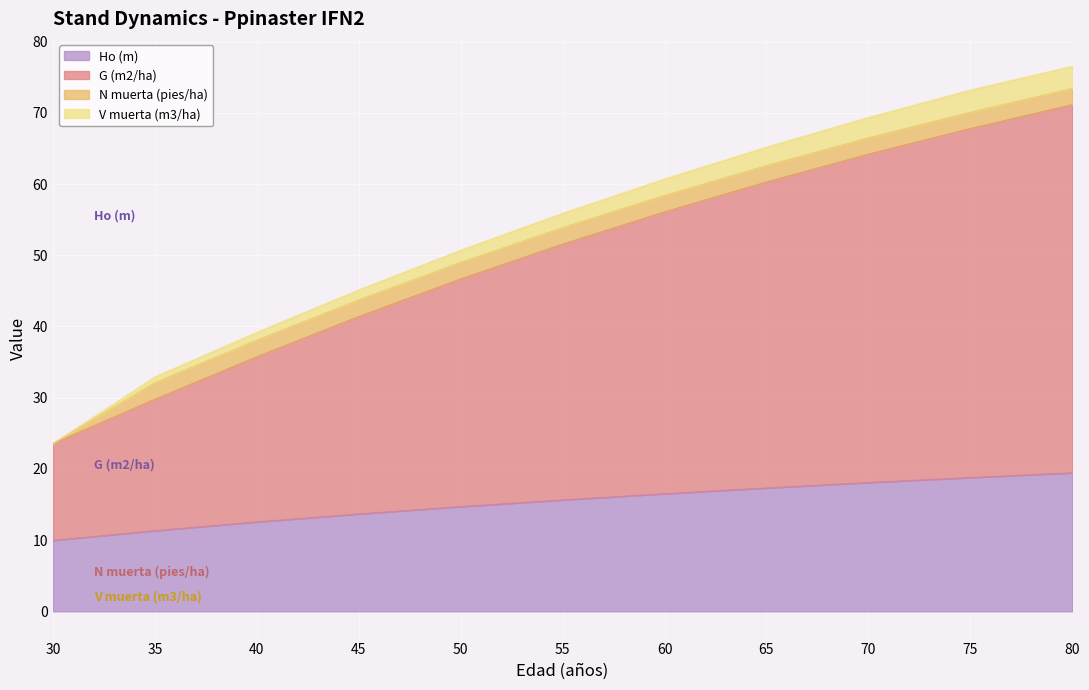

What are all the series names shown in the legend?

Ho (m), G (m2/ha), N muerta (pies/ha), V muerta (m3/ha)